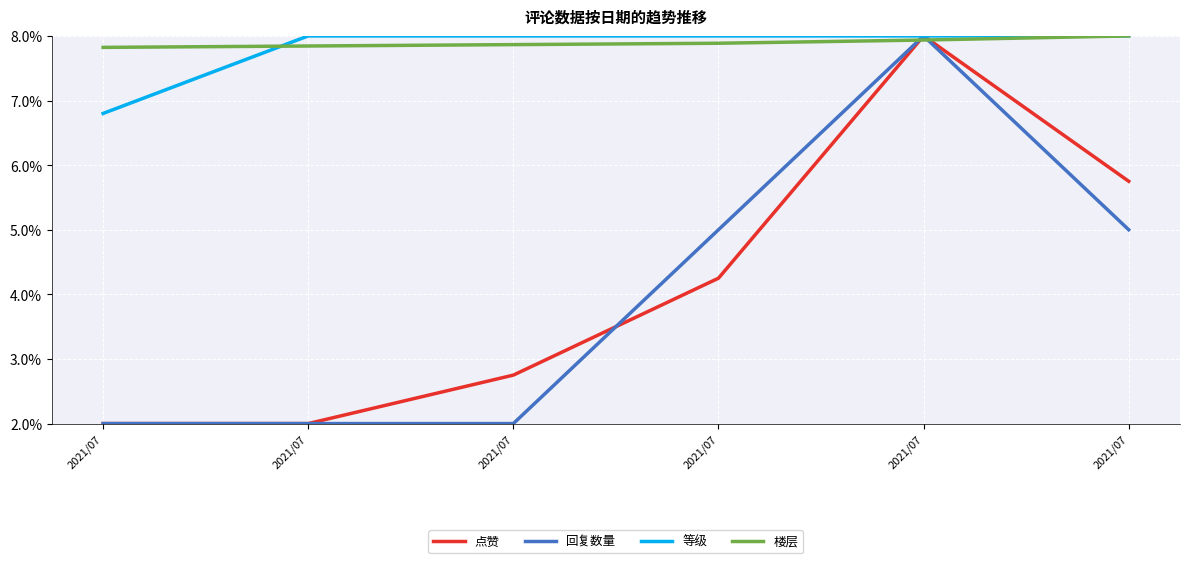

What is the difference between the highest and lowest values at 2021/07?

5.8